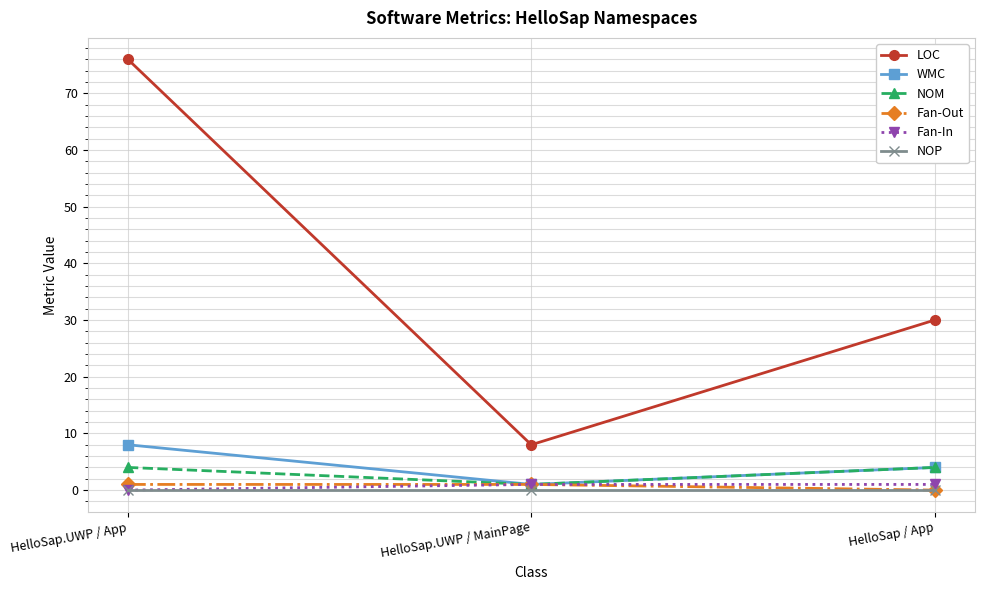

Reading right to left, transcribe all the data shown in this chart.

LOC: HelloSap / App=30	HelloSap.UWP / MainPage=8	HelloSap.UWP / App=76
WMC: HelloSap / App=4	HelloSap.UWP / MainPage=1	HelloSap.UWP / App=8
NOM: HelloSap / App=4	HelloSap.UWP / MainPage=1	HelloSap.UWP / App=4
Fan-Out: HelloSap / App=0	HelloSap.UWP / MainPage=1	HelloSap.UWP / App=1
Fan-In: HelloSap / App=1	HelloSap.UWP / MainPage=1	HelloSap.UWP / App=0
NOP: HelloSap / App=0	HelloSap.UWP / MainPage=0	HelloSap.UWP / App=0